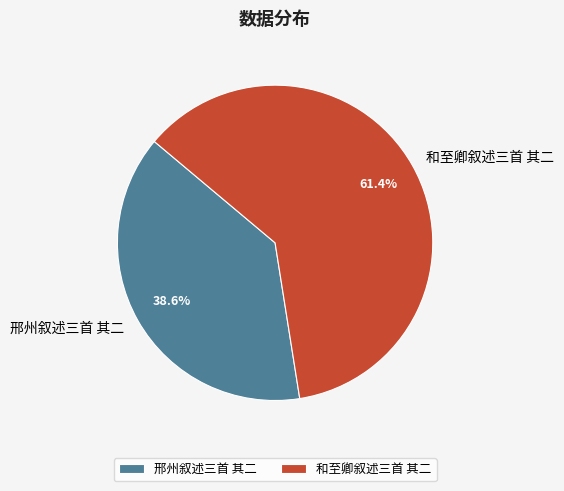

True or false: 邢州叙述三首 其二 accounts for 25% of the total.

False